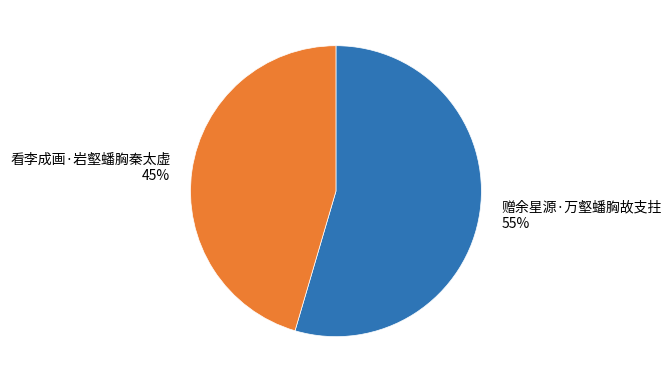

The 看李成画·岩壑蟠胸秦太虚 slice represents 36% of the pie. True or false?

False